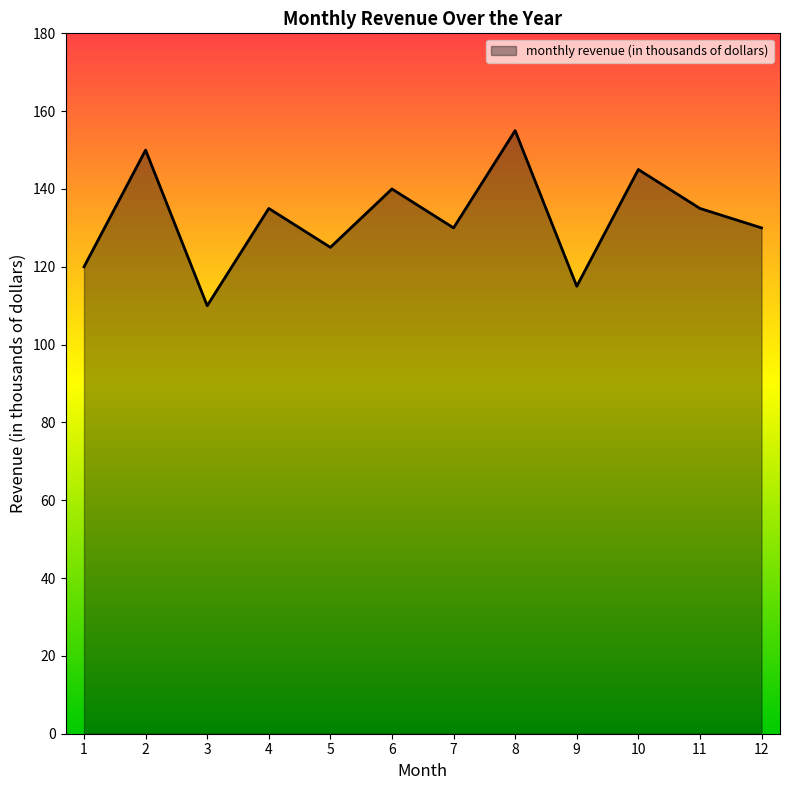

Is it true that the value at 12 is 41?

False